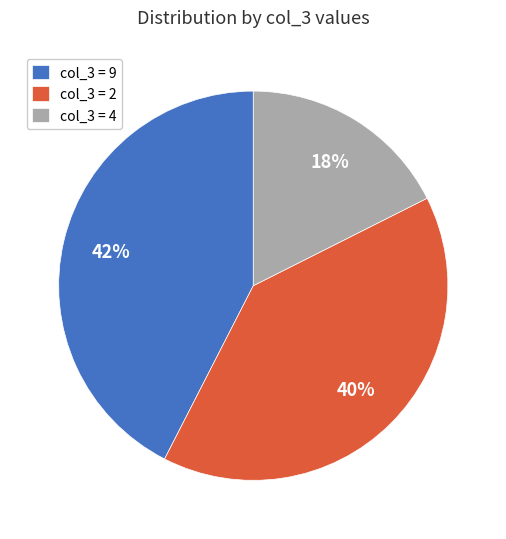

What is the smallest slice in the pie chart?

col_3 = 4